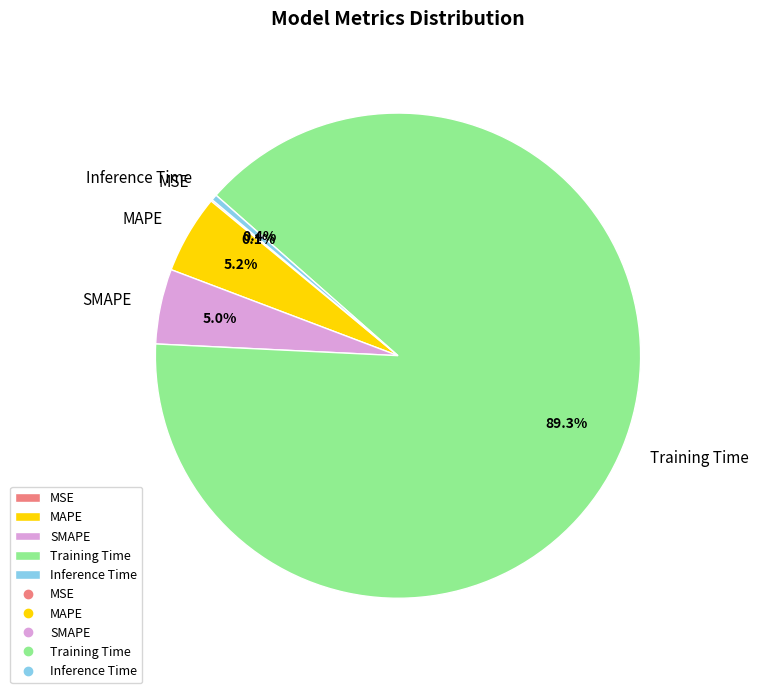

What percentage do MAPE and Inference Time together represent?

5.6%